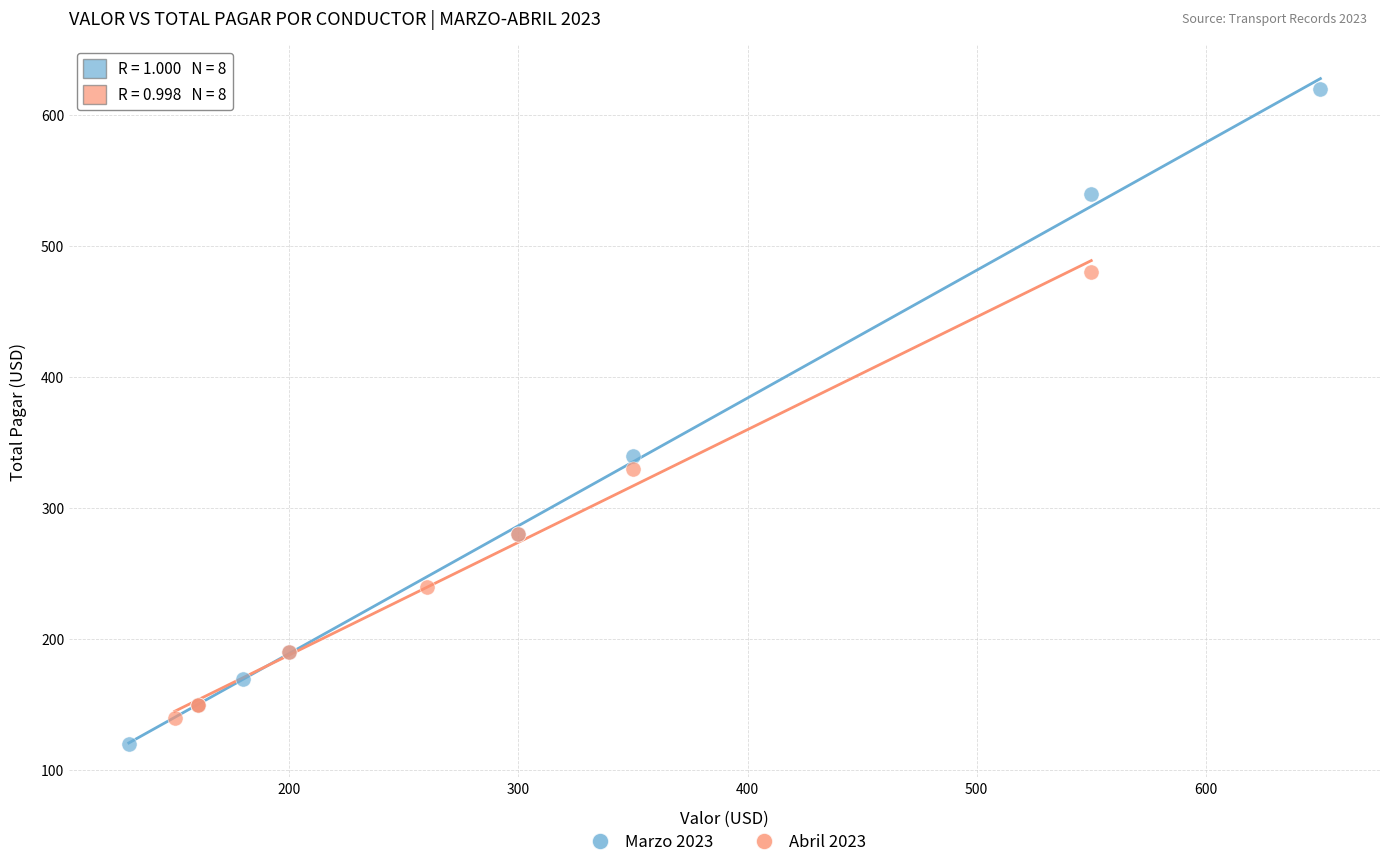

What are all the series names shown in the legend?

Marzo 2023, Abril 2023